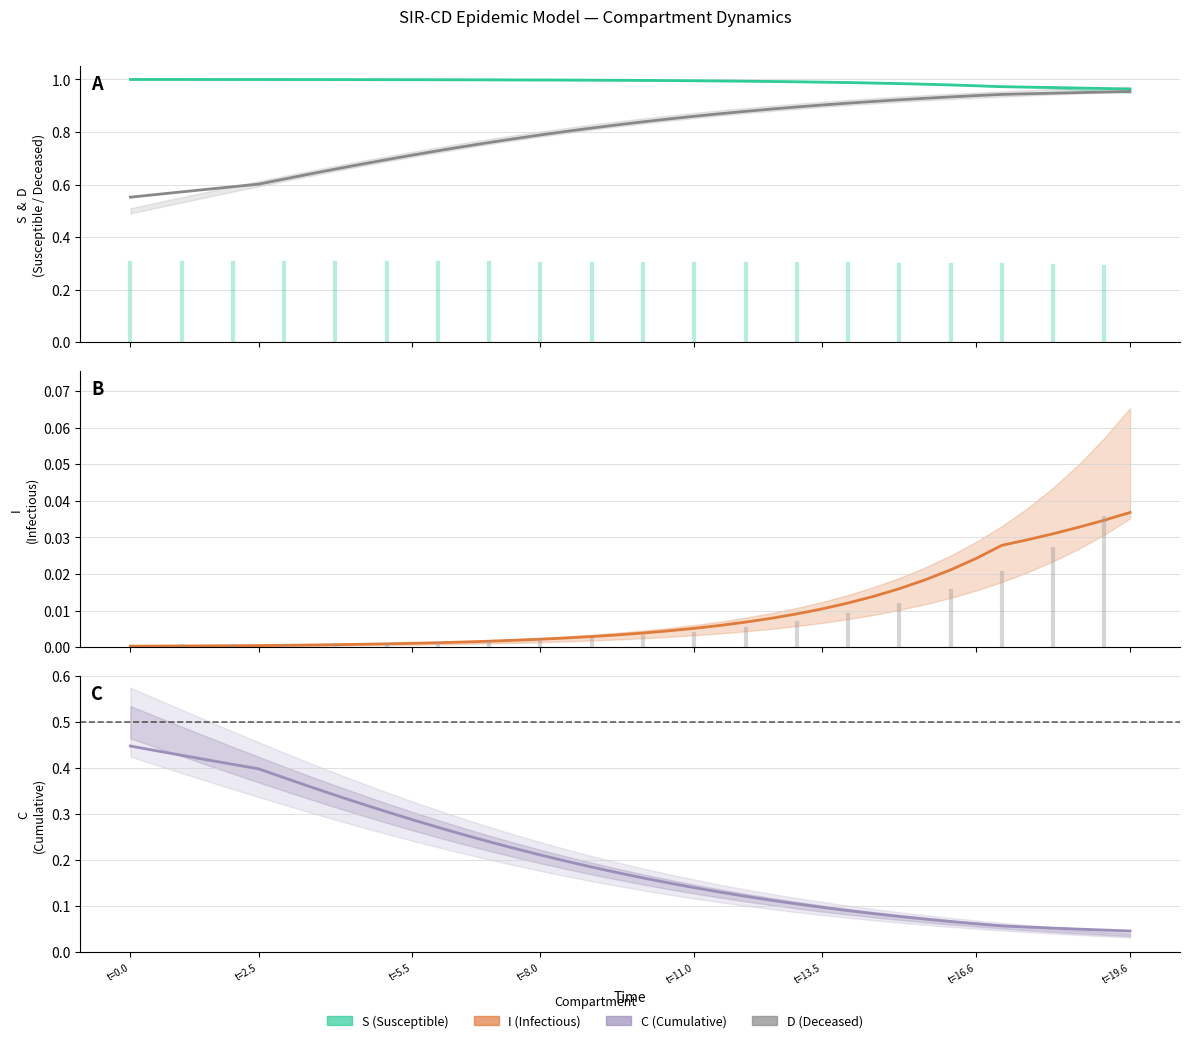

What is the sum of all D values?

31.9